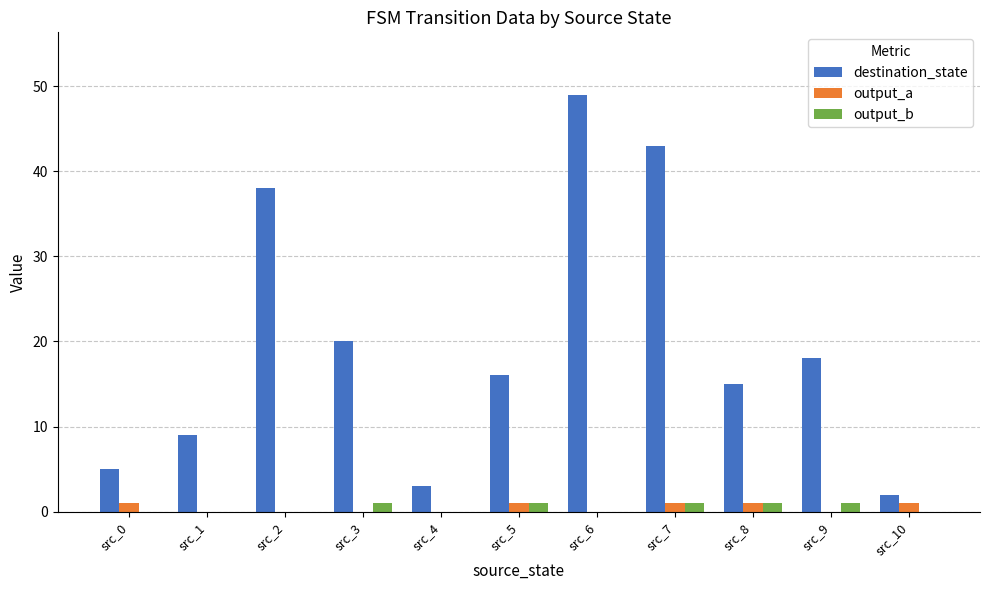

Which series has the largest range (max minus min)?

destination_state